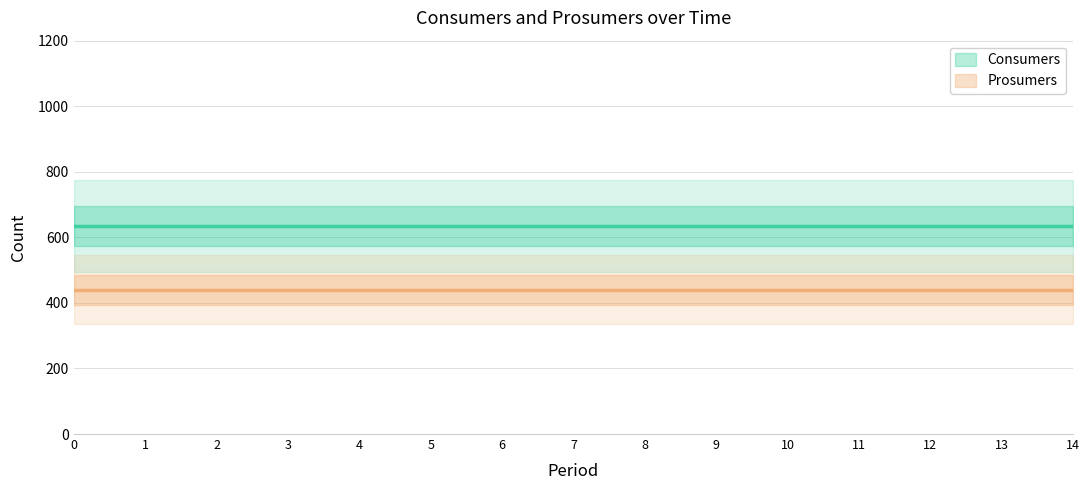

Reading right to left, what are all the values shown in this chart?

Consumers: 635	635	635	635	635	635	635	635	635	635	635	635	635	635	635
Prosumers: 440	440	440	440	440	440	440	440	440	440	440	440	440	440	440